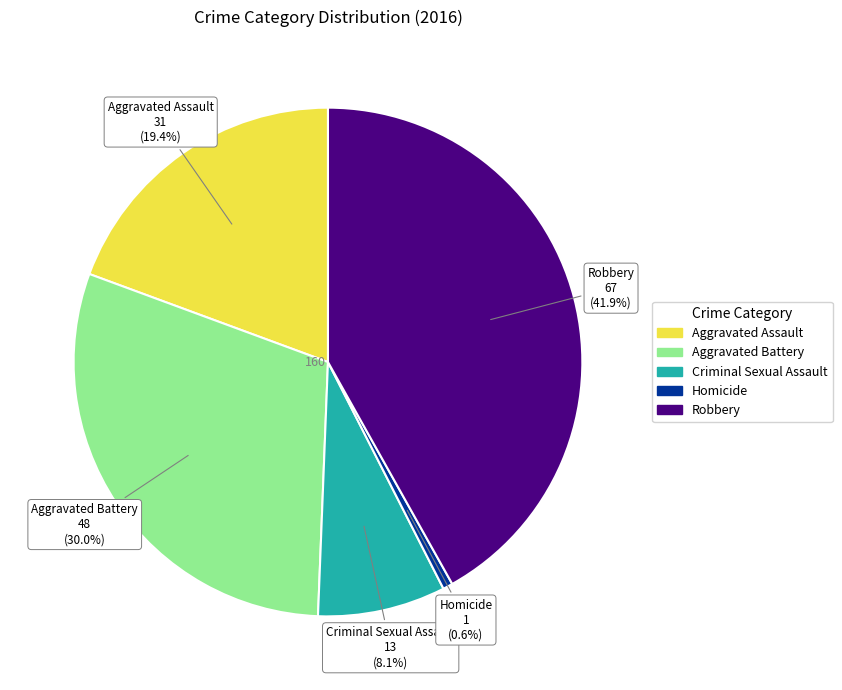

Do Aggravated Assault and Homicide together represent more than half of the pie?

No